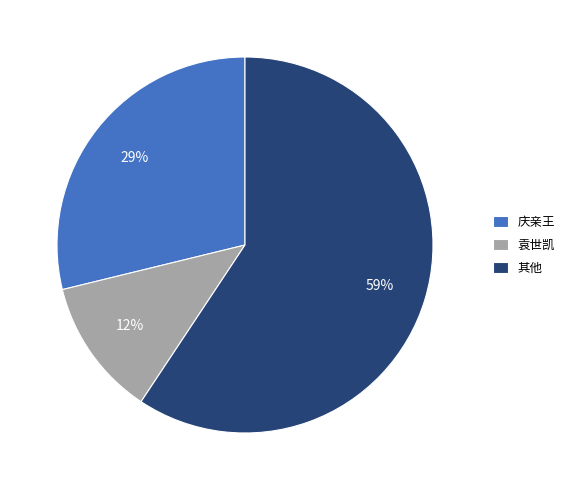

Which has a higher value, 庆亲王 or 其他?

其他